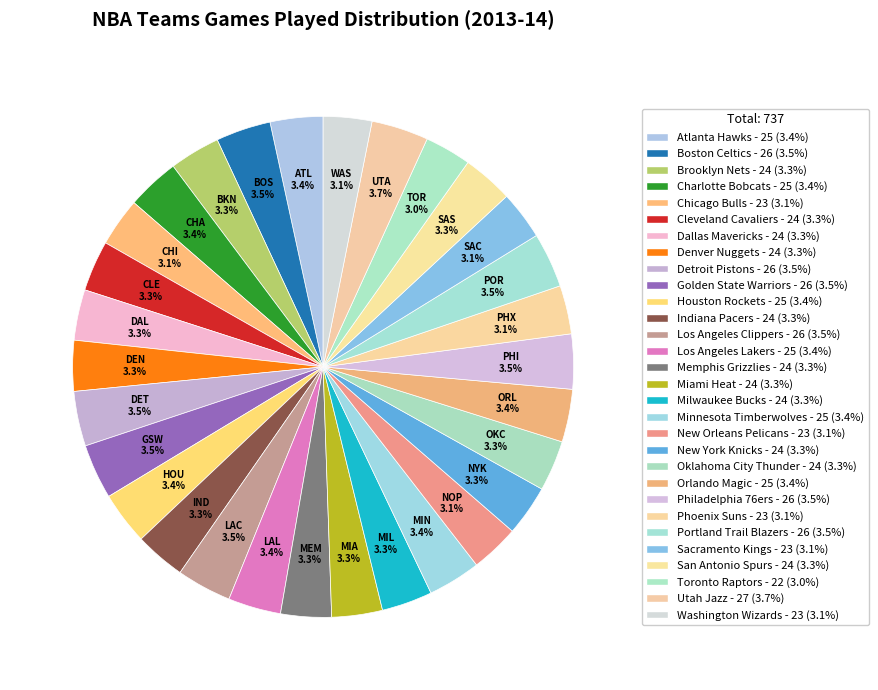

Count the number of slices in the pie.

30